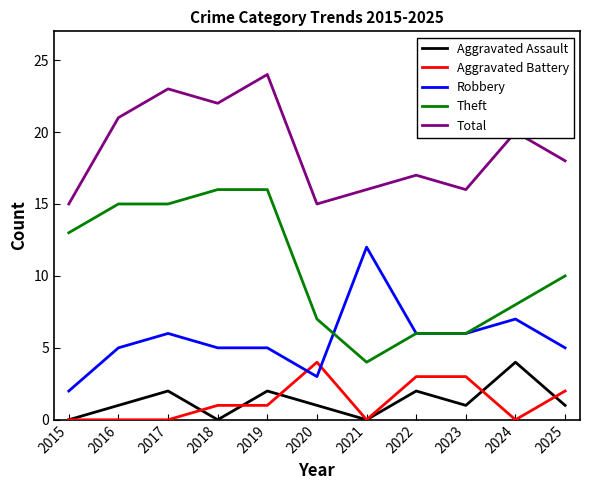

The Aggravated Assault series shows 0 at 2015. True or false?

True